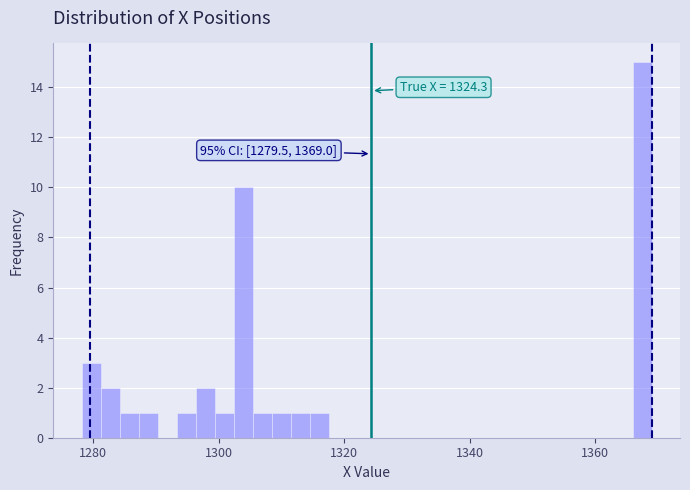

Read against the x-axis, roughly where is the centre of the tallest bar?

1368